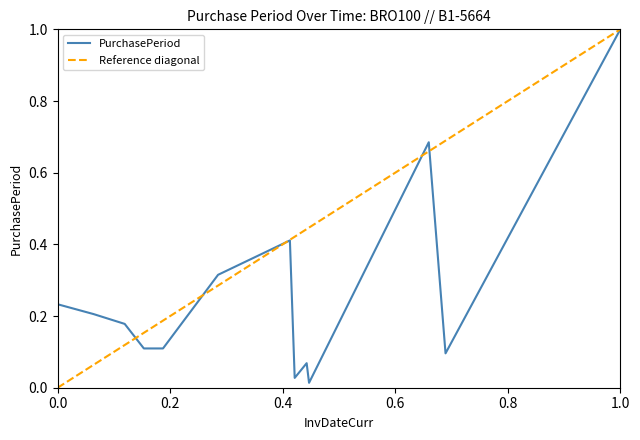

Is it true that PurchasePeriod equals 1.6 at 1.0?

False